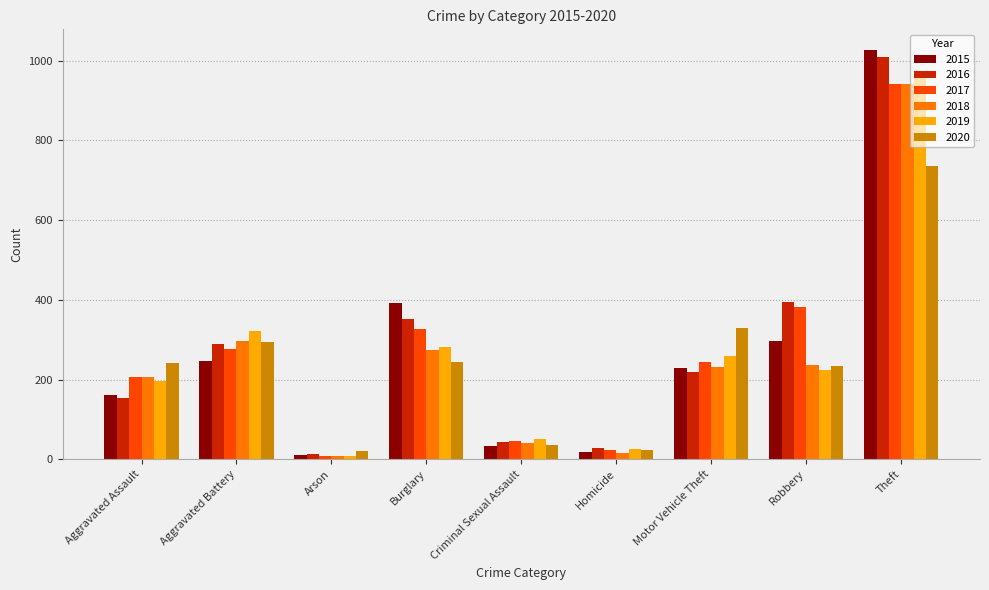

At which label does 2016 first exceed 218?

Aggravated Battery